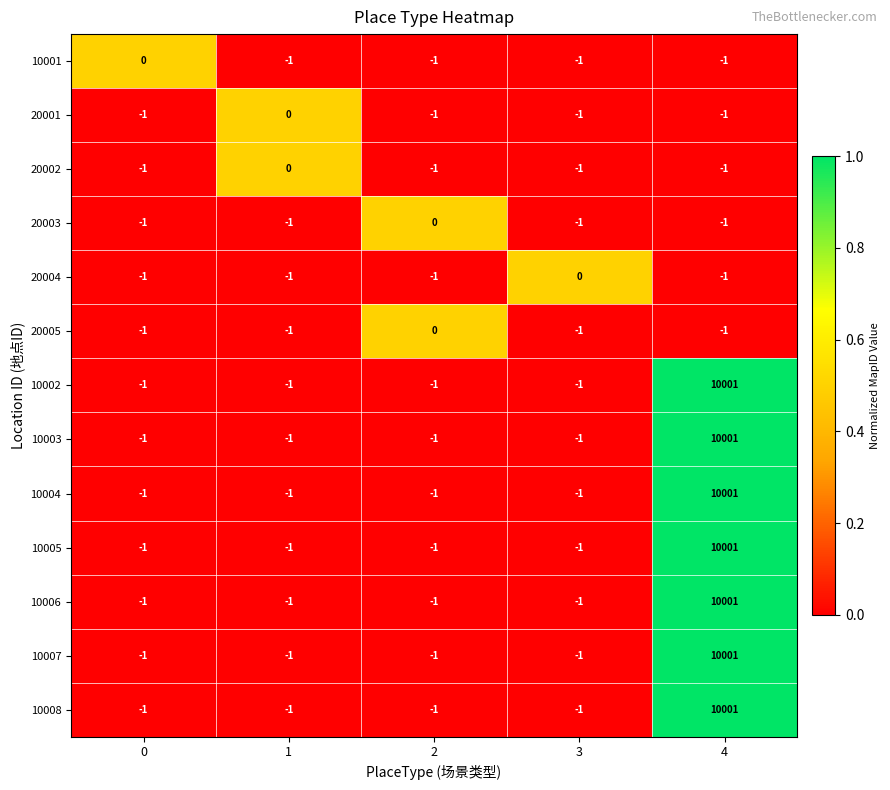

What is the average value of the 10006 series?

1999